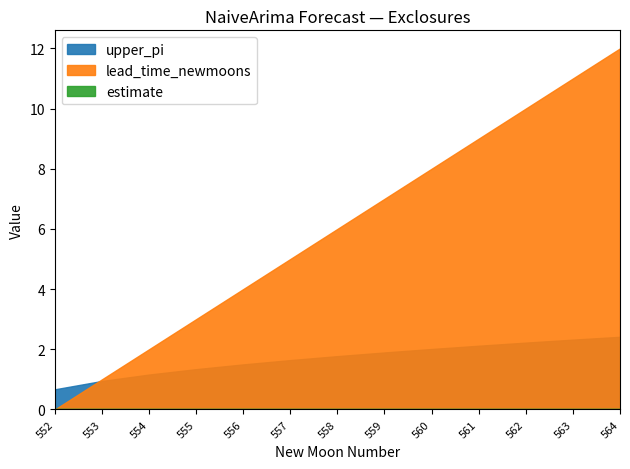

What is the sum of the lead_time_newmoons values at 559 and 564?

19.0